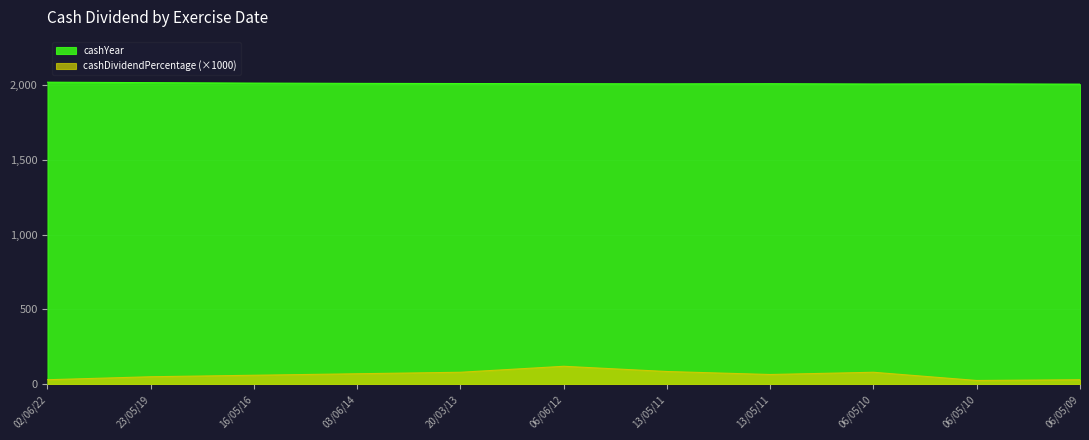

Which series has the largest range (max minus min)?

cashDividendPercentage (×1000)